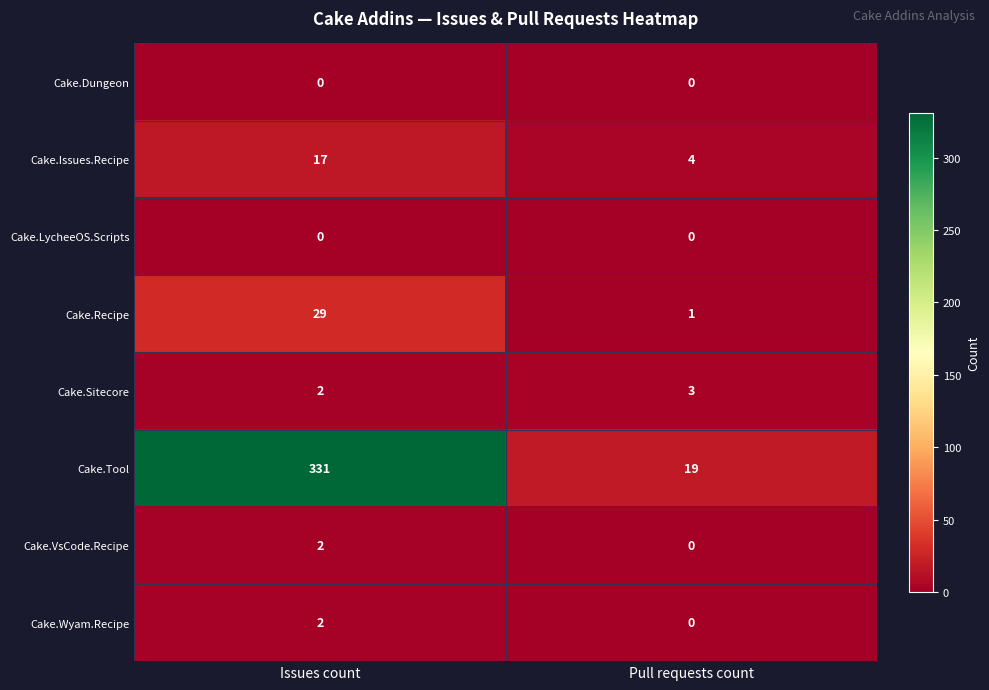

Is it true that Cake.Issues.Recipe equals 4 at Pull requests count?

True